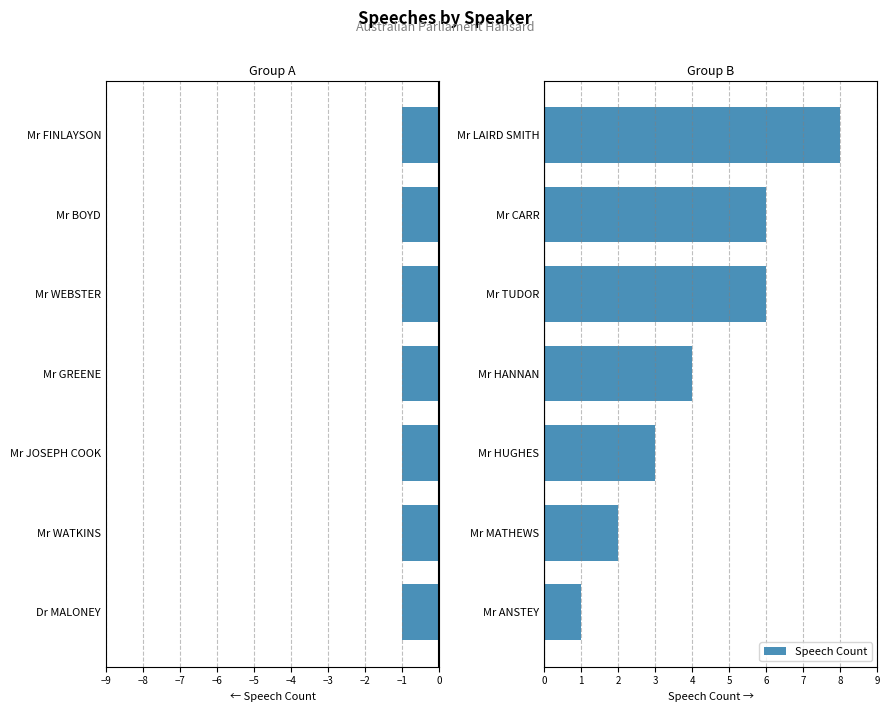

What is the difference between the maximum and minimum values?

7